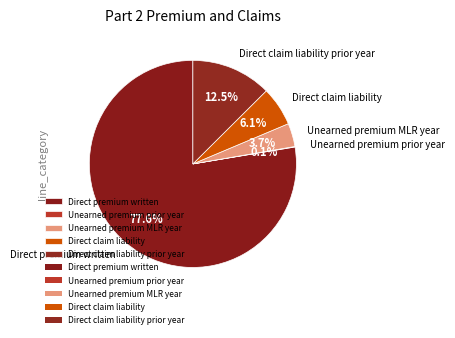

What is the ratio of the value at Direct premium written to the value at Direct claim liability prior year?

6.2